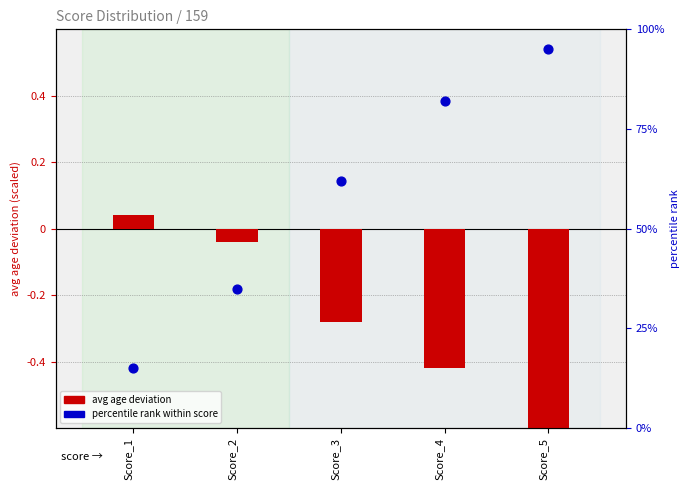

Is the value of percentile rank within score at Score_4 greater than the value of avg age deviation at Score_1?

Yes